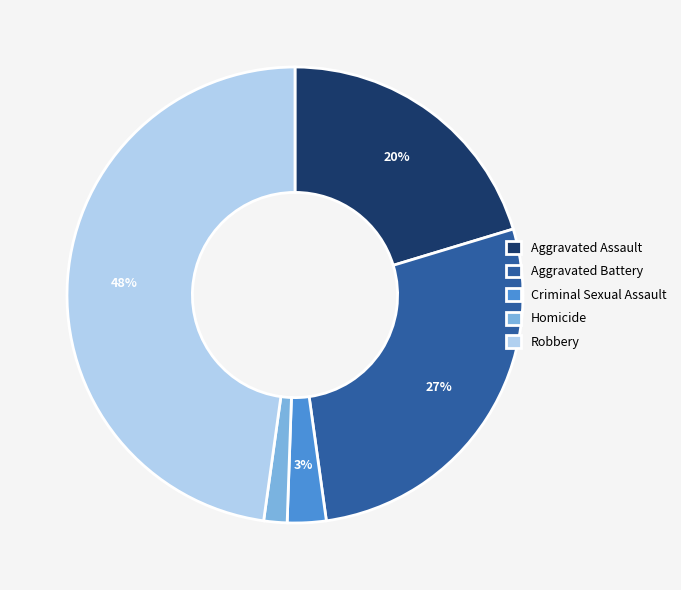

What is the ratio of the value at Aggravated Battery to the value at Robbery?

0.6